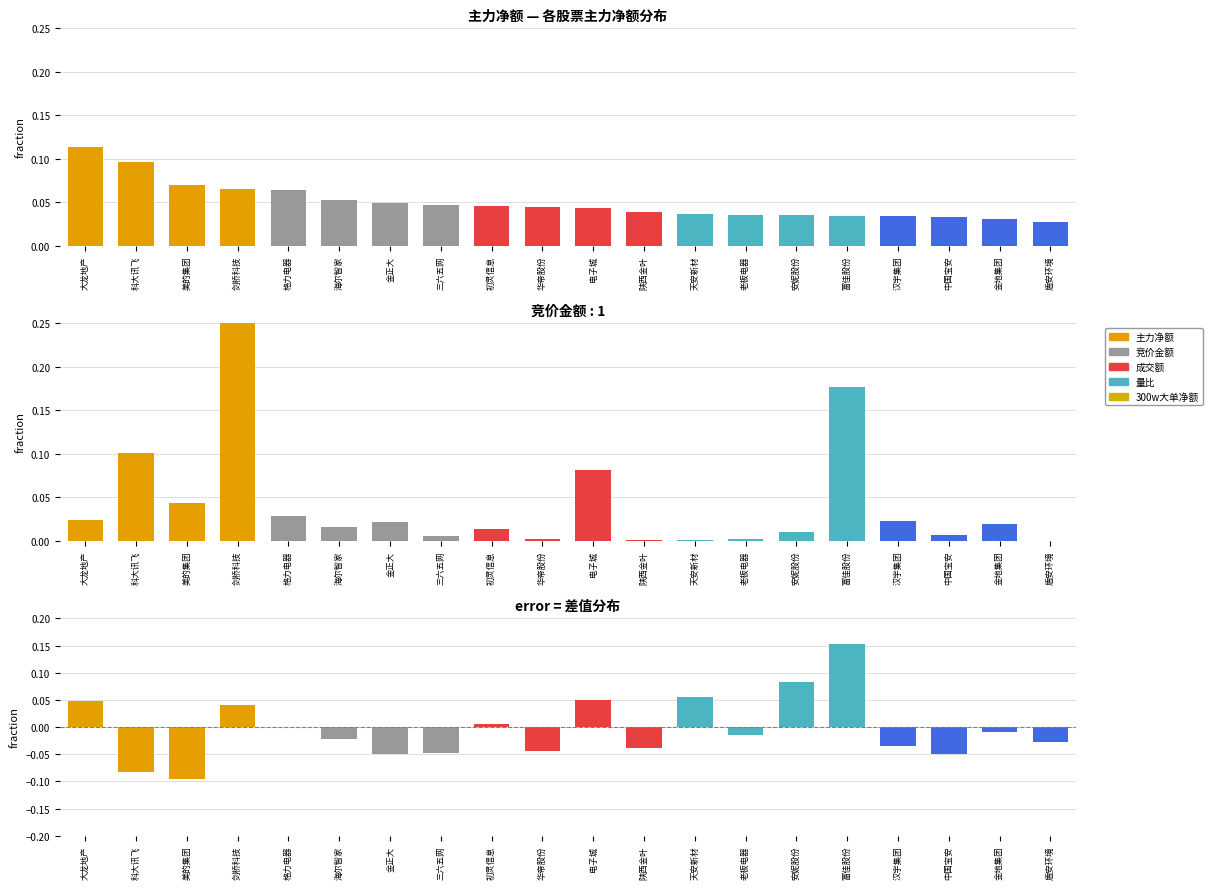

What is the value of the 竞价金额 bar at the 4th from the left?

0.4